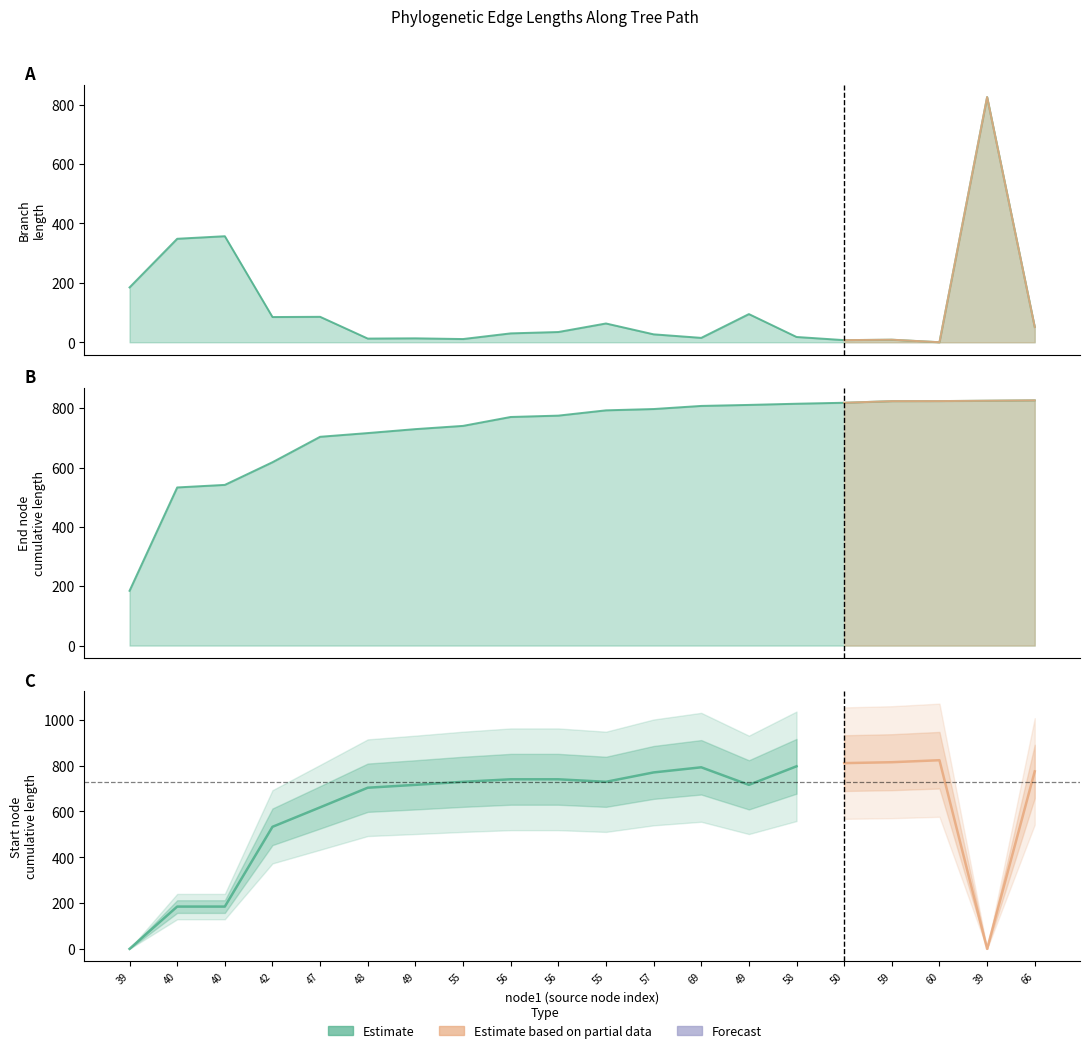

The chart shows a value of 293.0 at 40. True or false?

False